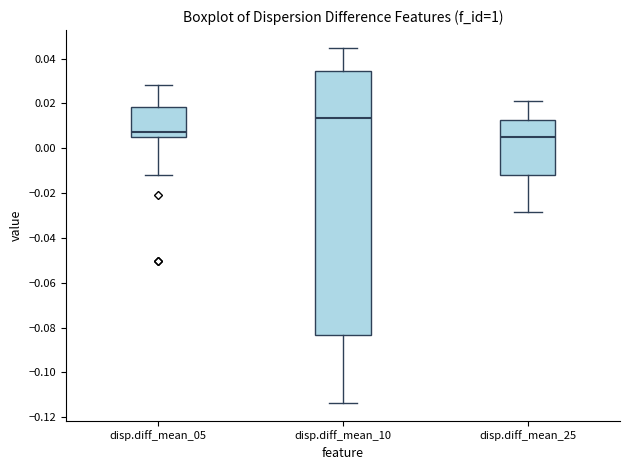

Where does the upper whisker of the box for disp.diff_mean_10 end on the y-axis? The values are not printed on the chart, so give them approximately, as read against the axis.

0.044